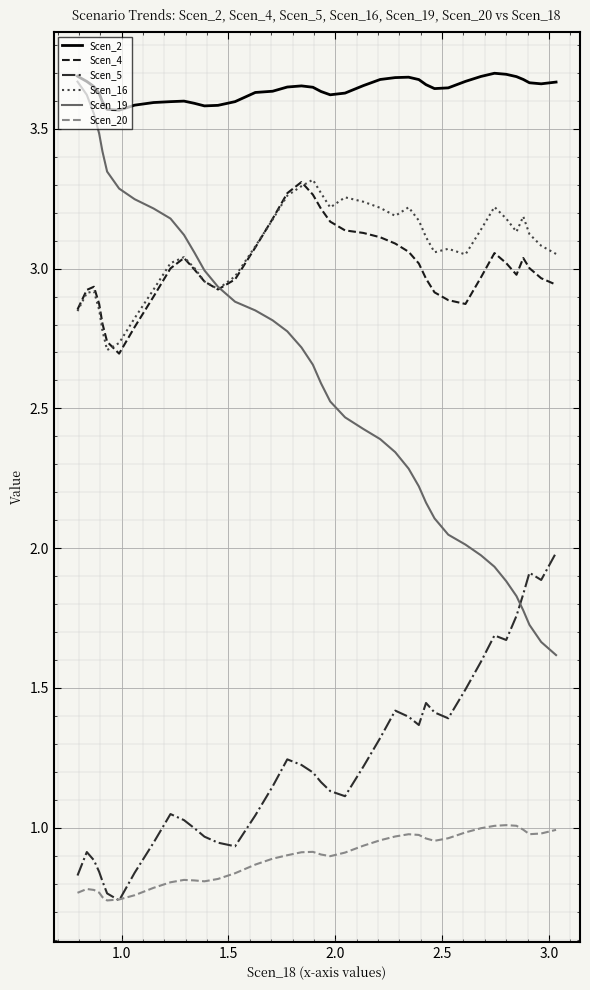

True or false: Scen_5 and Scen_4 cross at least once.

False